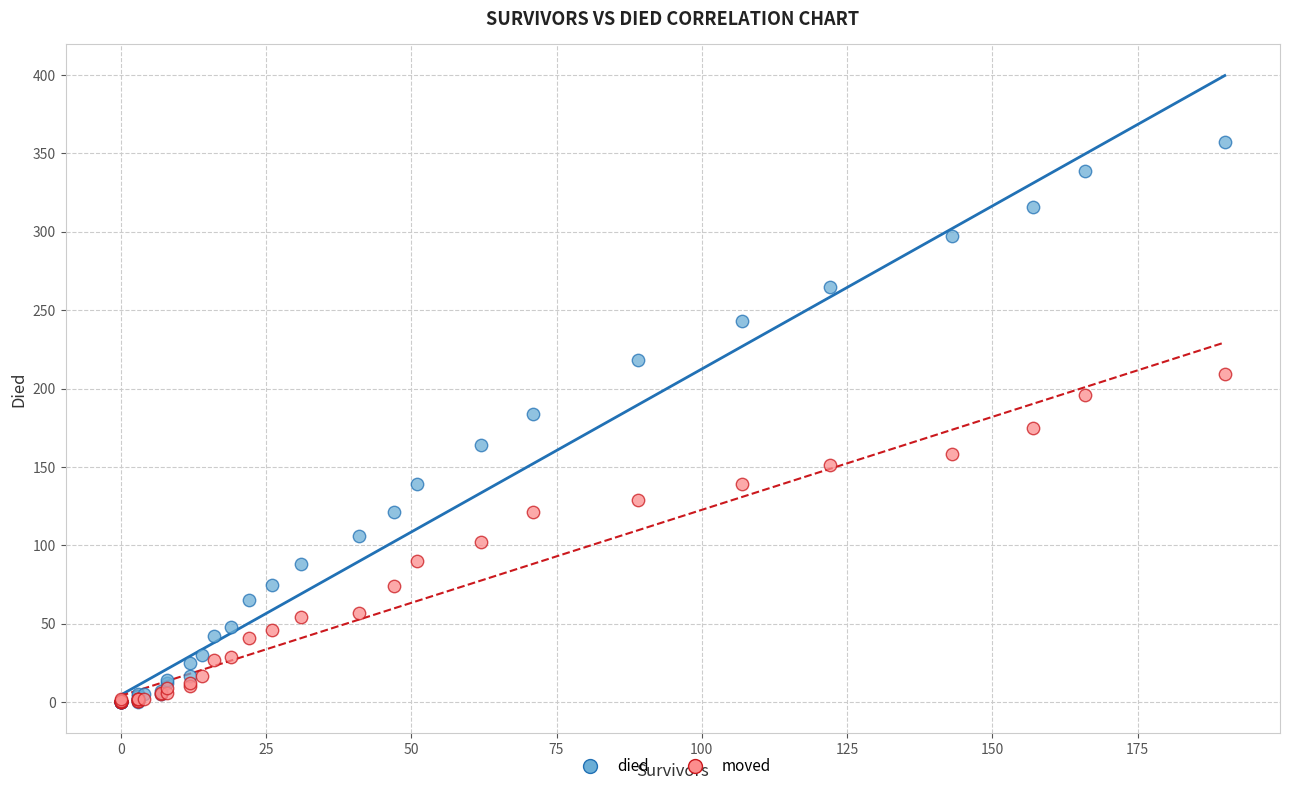

Which series has the largest Y range (max minus min)?

died